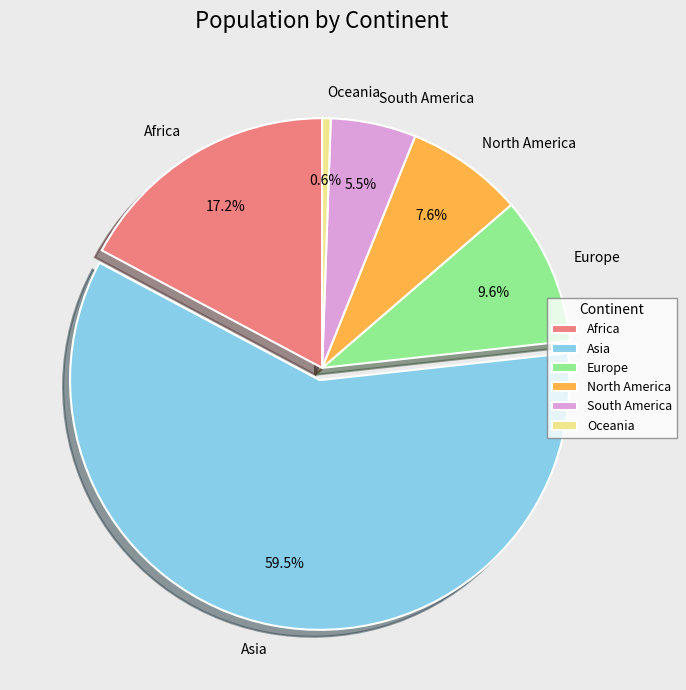

Which category has the biggest portion of the pie?

Asia